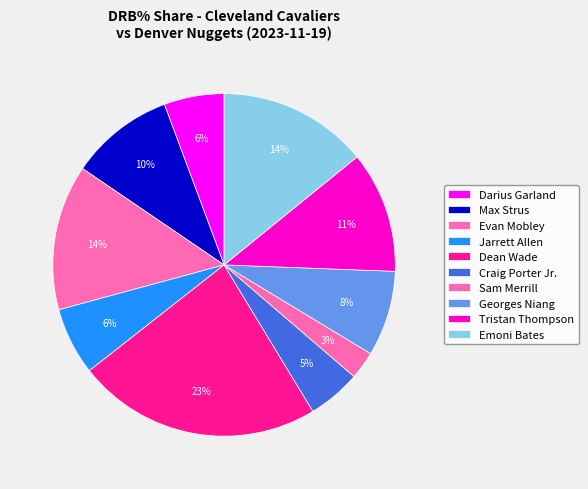

To the nearest percent, what is the difference between the largest and smallest slice percentages?

20%